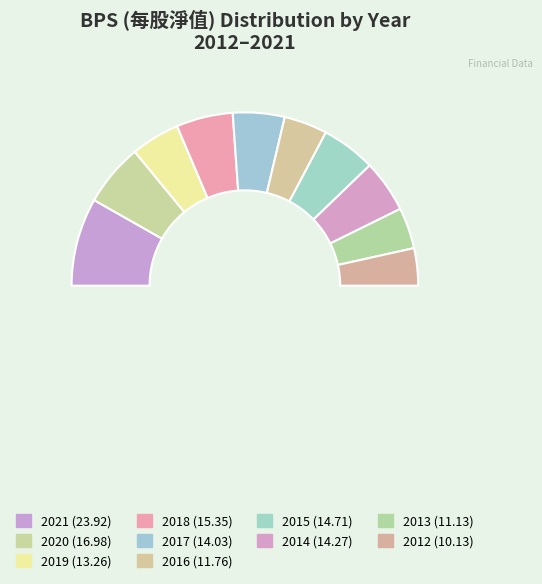

How many slices are in this pie chart?

11